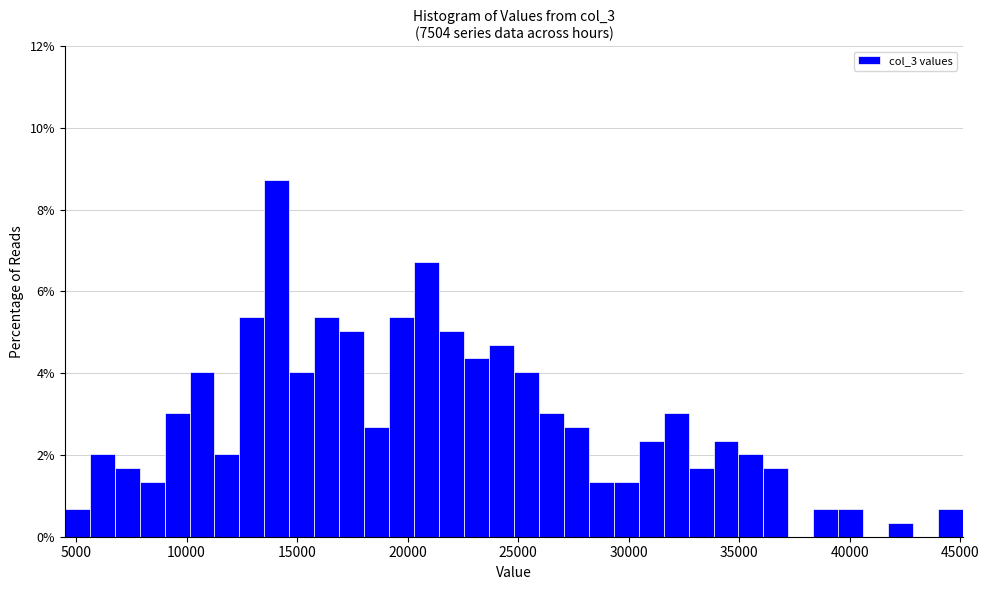

Read against the x-axis, roughly where is the centre of the tallest bar?

14000